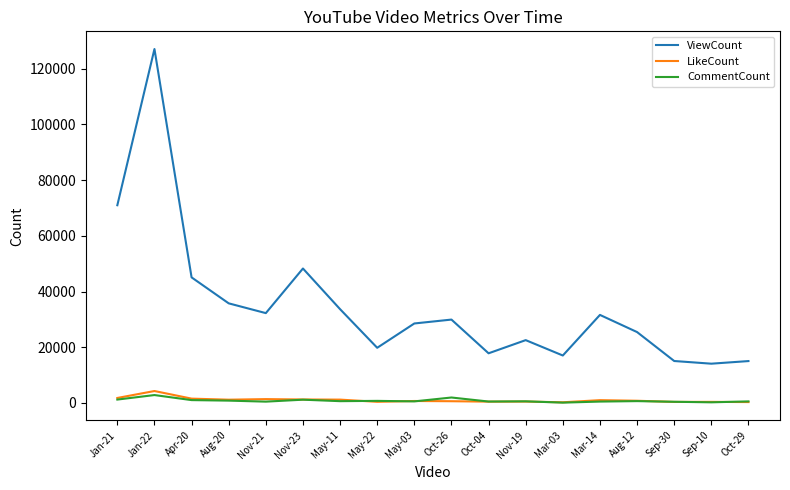

Is the value of ViewCount at Apr-20 greater than the value of CommentCount at Oct-26?

Yes